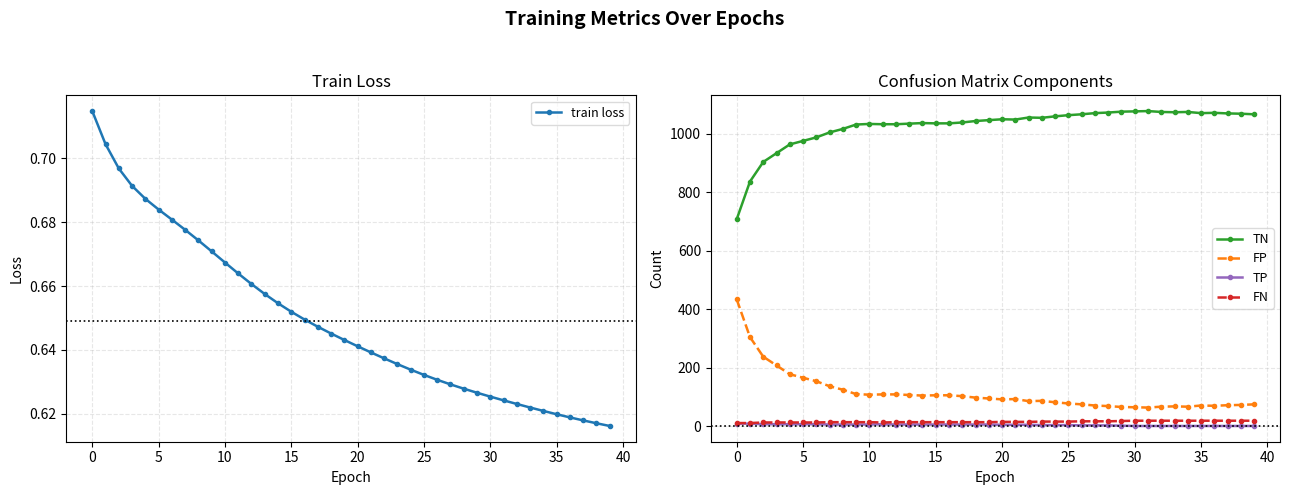

True or false: FN and FP intersect in this chart.

False